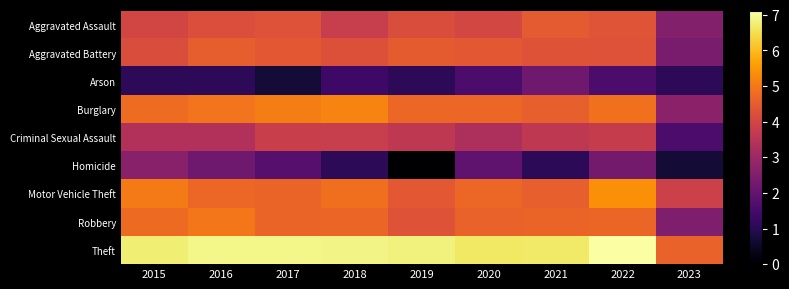

Reading left to right, extract all data points from this chart.

Aggravated Assault: 2015=4.0	2016=4.2	2017=4.3	2018=3.8	2019=4.2	2020=4.0	2021=4.5	2022=4.4	2023=2.6
Aggravated Battery: 2015=4.2	2016=4.5	2017=4.4	2018=4.3	2019=4.5	2020=4.4	2021=4.3	2022=4.3	2023=2.4
Arson: 2015=1.1	2016=1.1	2017=0.7	2018=1.4	2019=1.1	2020=1.6	2021=2.2	2022=1.6	2023=1.1
Burglary: 2015=4.8	2016=4.9	2017=5.1	2018=5.2	2019=4.7	2020=4.7	2021=4.6	2022=4.9	2023=2.7
Criminal Sexual Assault: 2015=3.4	2016=3.4	2017=3.8	2018=3.8	2019=3.6	2020=3.3	2021=3.6	2022=3.8	2023=1.6
Homicide: 2015=2.6	2016=2.2	2017=1.8	2018=1.1	2019=0.0	2020=1.9	2021=1.1	2022=2.3	2023=0.7
Motor Vehicle Theft: 2015=5.0	2016=4.7	2017=4.7	2018=4.9	2019=4.4	2020=4.7	2021=4.6	2022=5.4	2023=3.9
Robbery: 2015=4.8	2016=5.0	2017=4.7	2018=4.7	2019=4.3	2020=4.6	2021=4.7	2022=4.7	2023=2.5
Theft: 2015=6.8	2016=6.9	2017=6.9	2018=6.9	2019=6.8	2020=6.7	2021=6.7	2022=7.1	2023=4.6